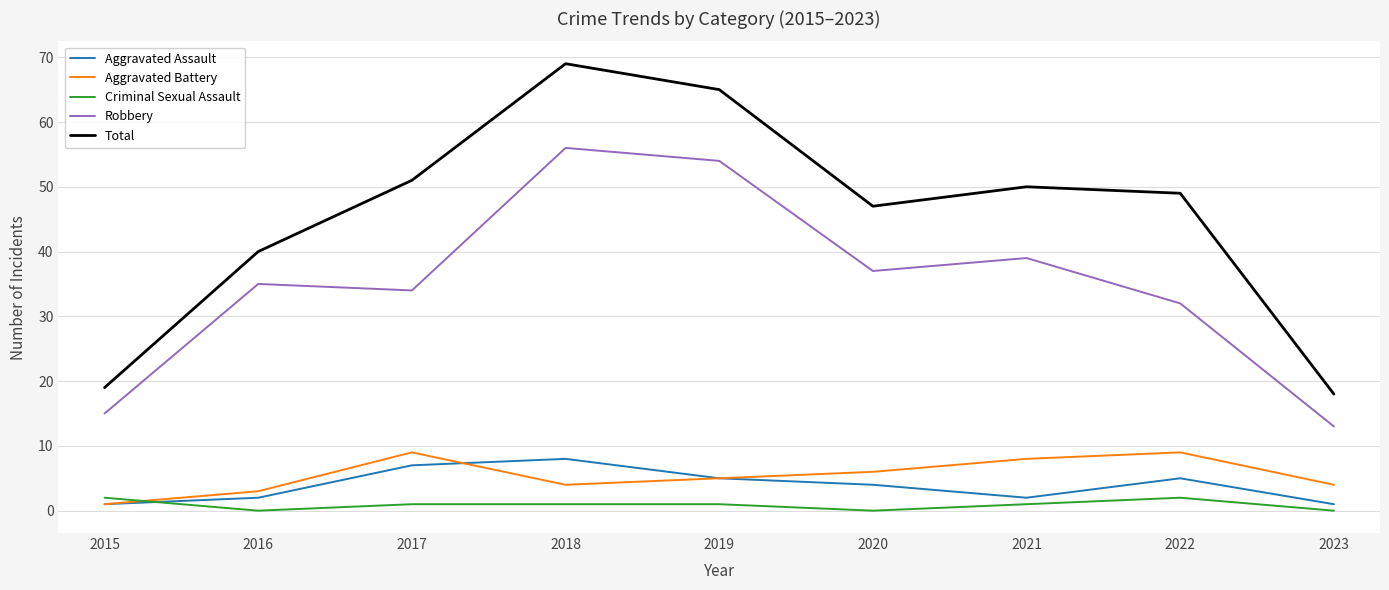

At which label is Aggravated Battery closest to 5?

2019